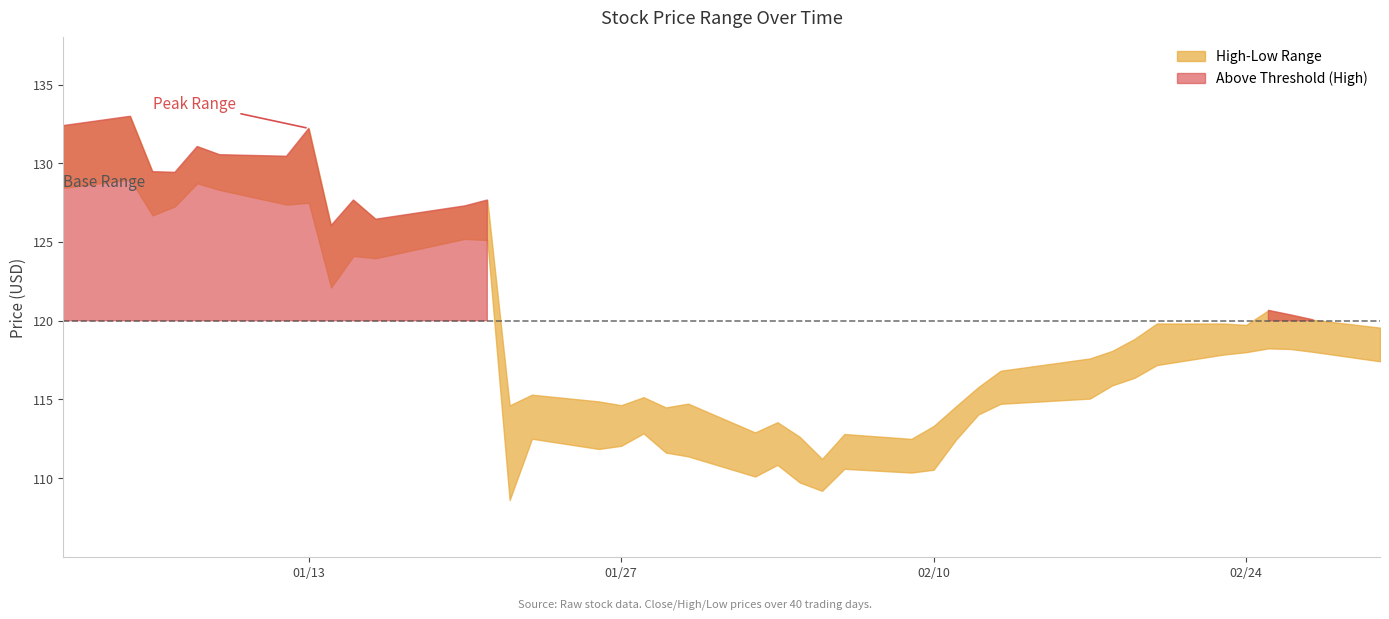

Reading right to left, what are all the values shown in this chart?

High: 119.6	120.1	120.4	120.7	119.7	119.8	119.8	118.8	118.1	117.6	116.8	115.8	114.6	113.3	112.5	112.8	111.2	112.6	113.5	112.9	114.7	114.5	115.1	114.6	114.9	115.3	114.6	127.7	127.3	126.5	127.7	126.0	132.2	130.4	130.6	131.1	129.4	129.5	133.0	132.4
Close: 119.6	118.1	119.0	118.8	119.6	118.5	119.4	118.3	117.6	116.4	116.6	115.3	113.8	112.9	110.5	112.0	111.1	110.1	112.3	112.6	111.6	114.0	112.8	113.2	114.3	114.8	113.4	126.0	126.2	126.3	124.2	125.6	128.7	127.9	129.9	129.7	128.3	126.7	129.8	130.3
Low: 117.4	118.0	118.2	118.2	118.0	117.8	117.2	116.4	115.9	115.0	114.7	114.0	112.4	110.5	110.3	110.6	109.2	109.7	110.8	110.1	111.4	111.6	112.8	112.0	111.8	112.5	108.6	125.1	125.2	124.0	124.1	122.1	127.5	127.4	128.3	128.7	127.3	126.7	129.0	128.4